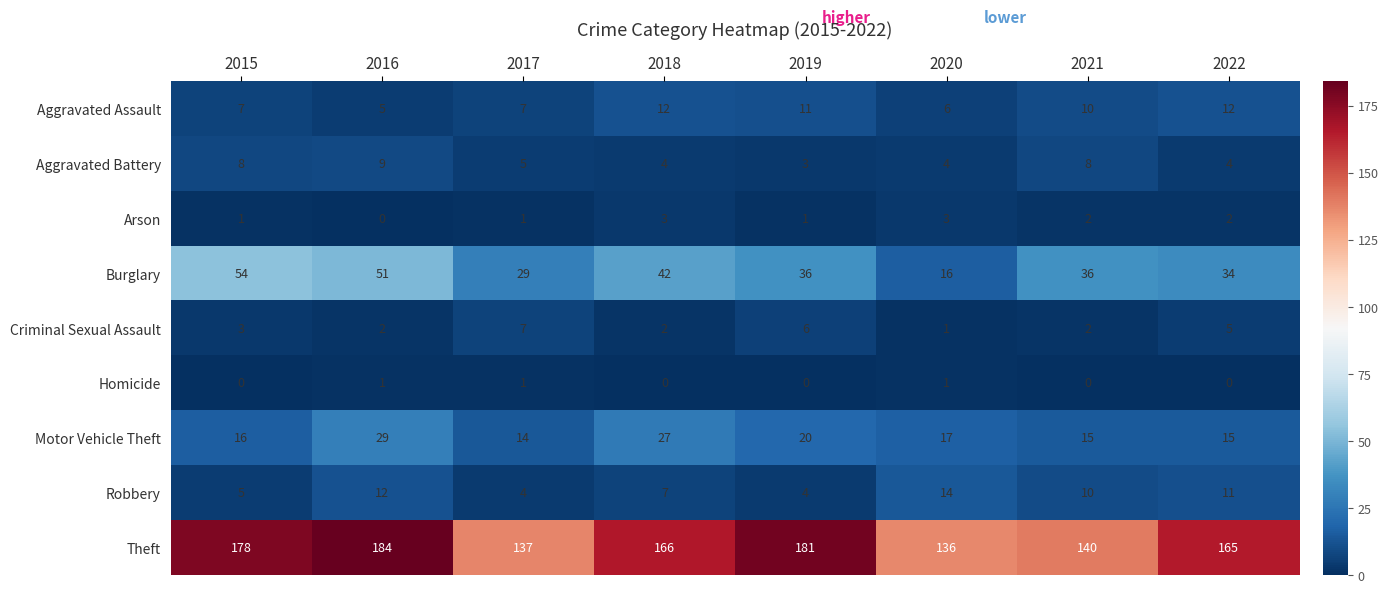

What is the difference between the Robbery values at 2016 and 2018?

5